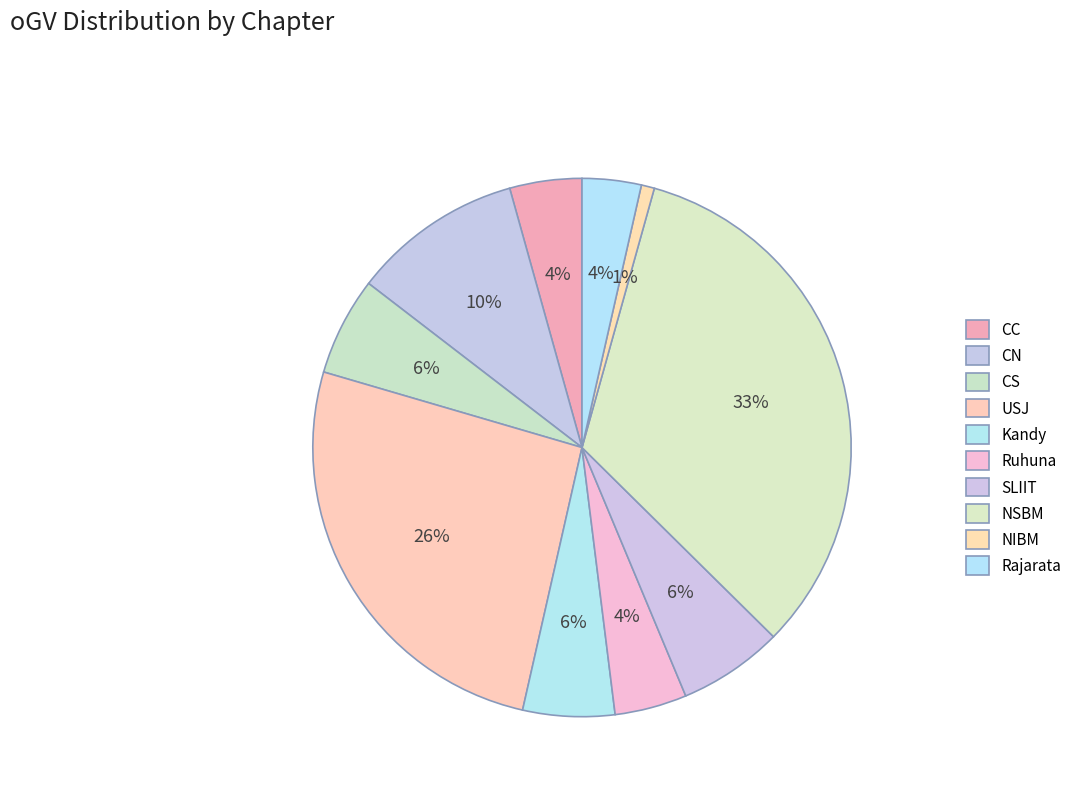

Do CS and NIBM together represent more than half of the pie?

No